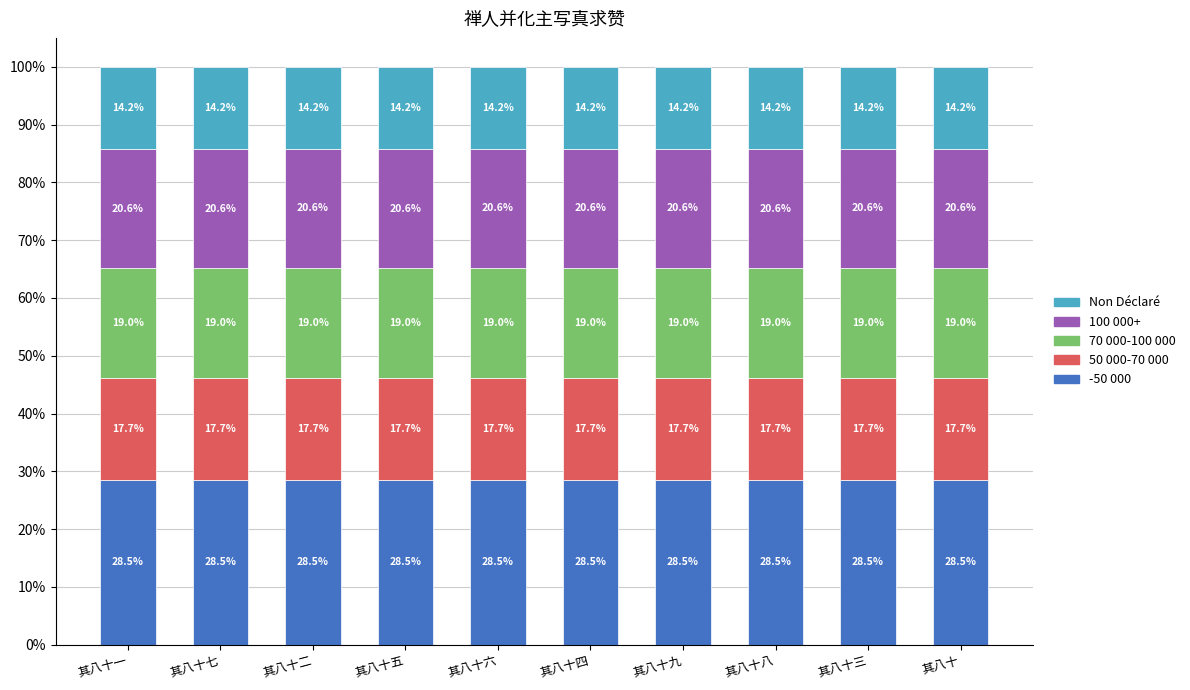

The Non Déclaré series shows 0.1 at 其八十七. True or false?

True